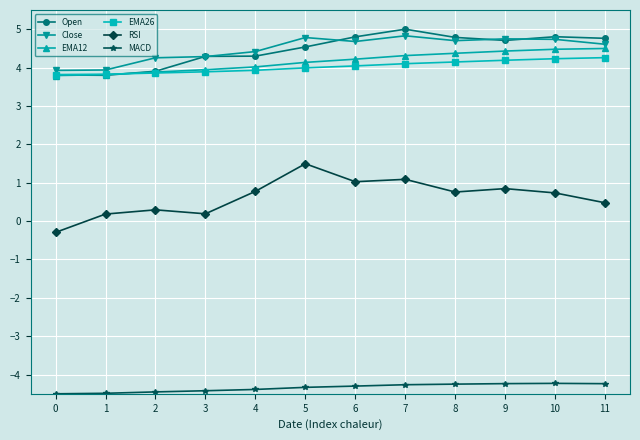

True or false: RSI has a value of 1.5 at 5.

True